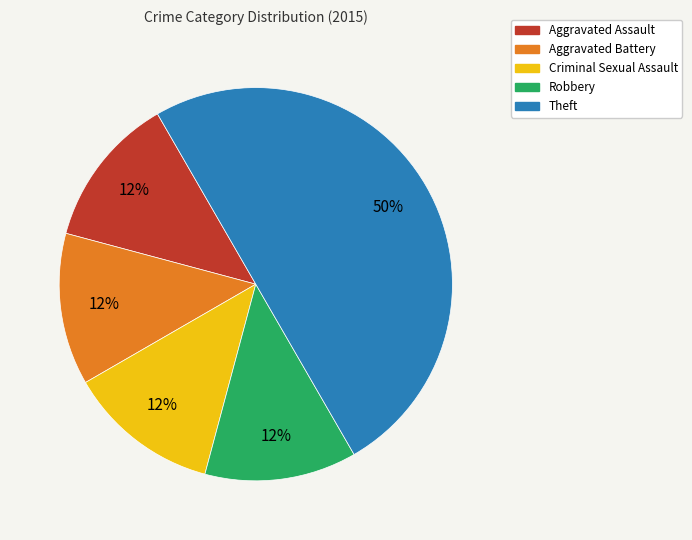

Which slice is the largest?

Theft